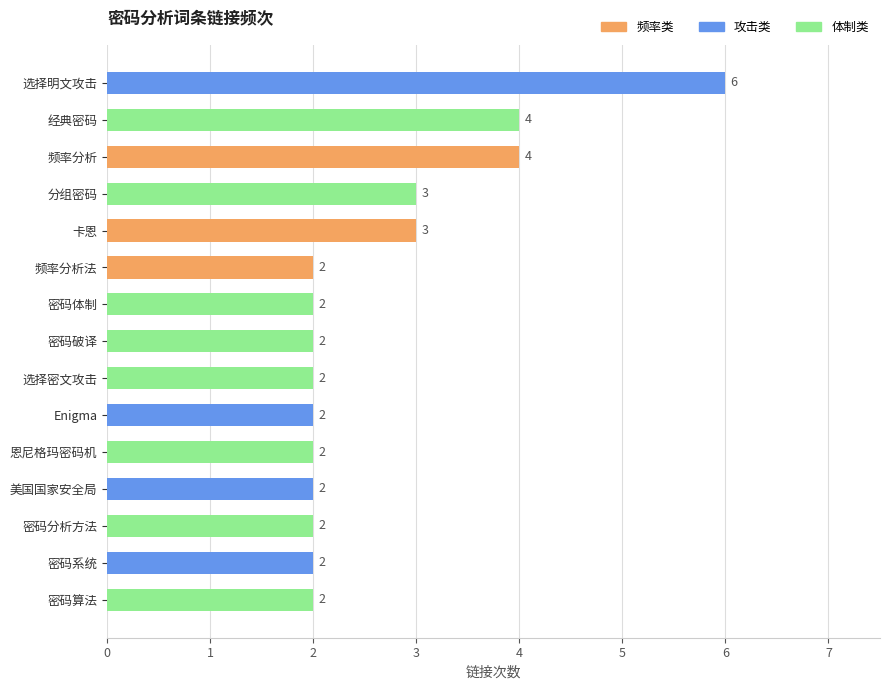

What is the smallest value displayed?

2